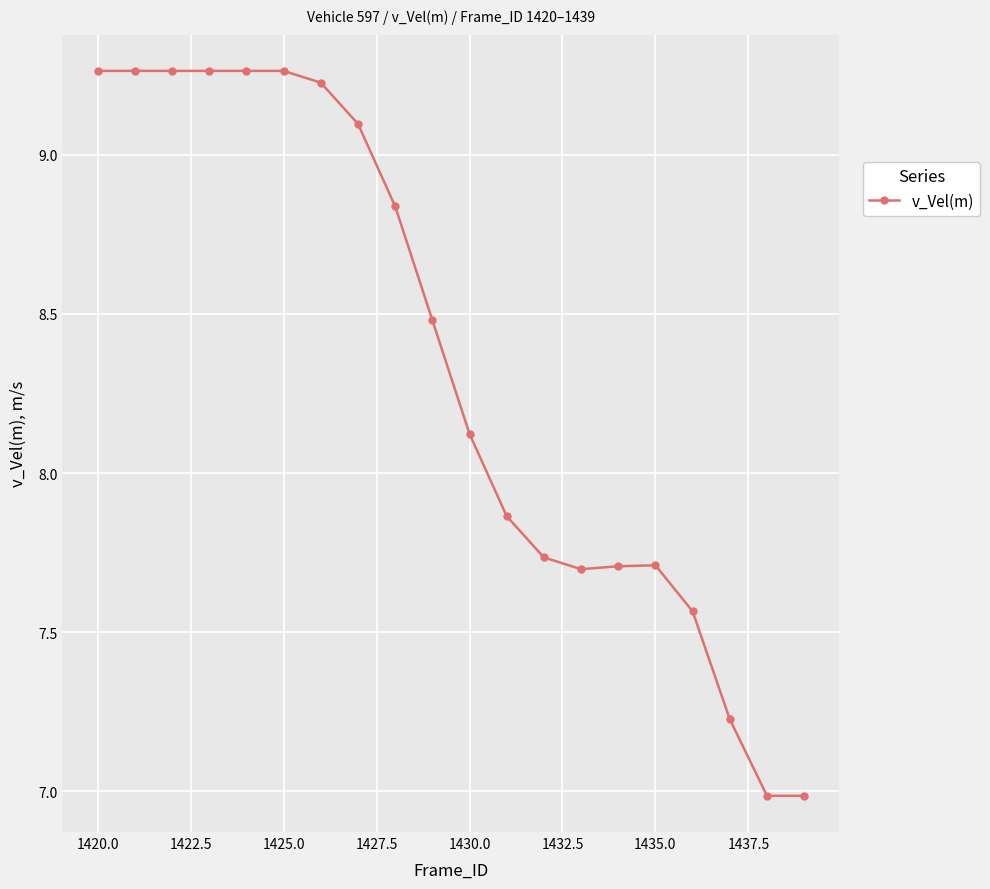

What is the difference between the maximum and minimum values?

2.3